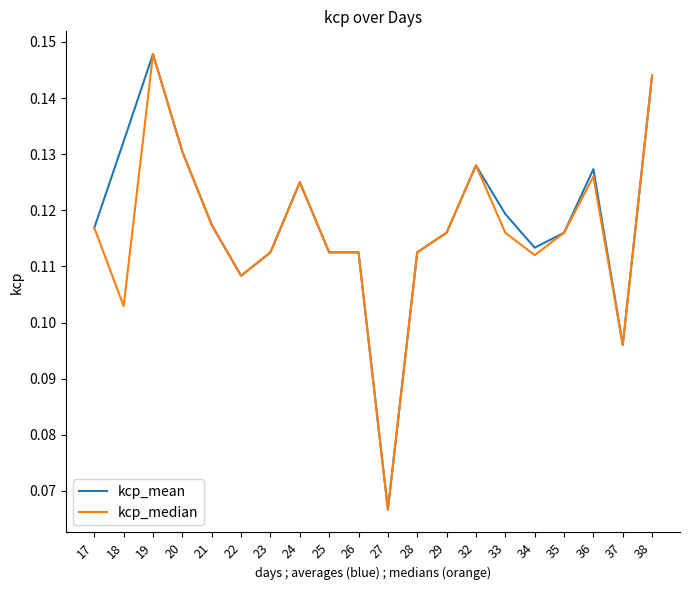

True or false: kcp_median has a value of 0.0 at 28.

False